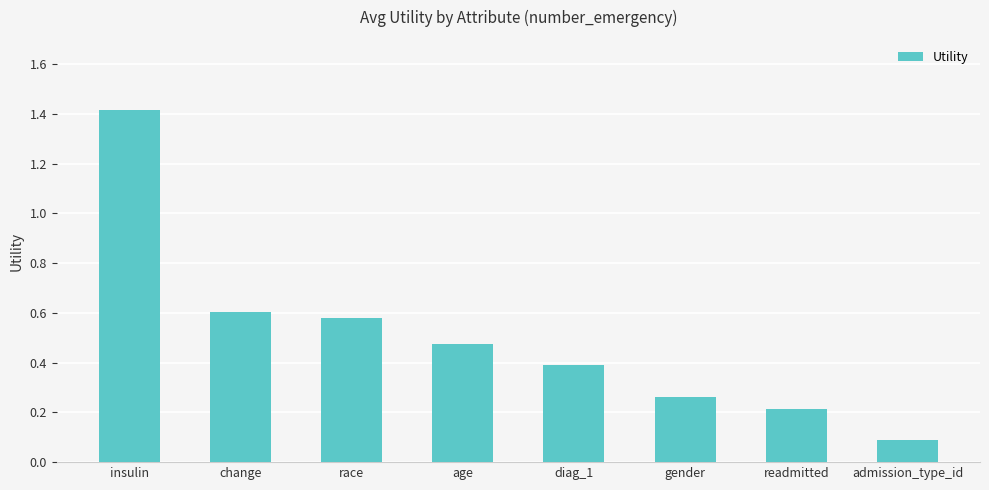

Rank the categories by value from highest to lowest.

insulin, change, race, age, diag_1, gender, readmitted, admission_type_id